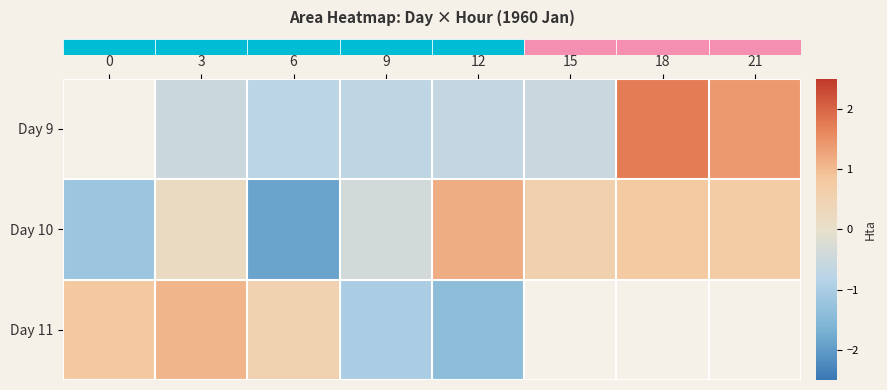

Which series changed the most between 6 and 12?

row_1